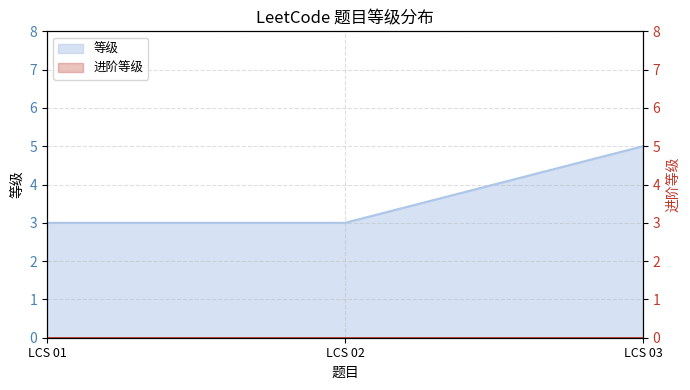

List the labels in order of value, smallest first.

LCS 01, LCS 02, LCS 03